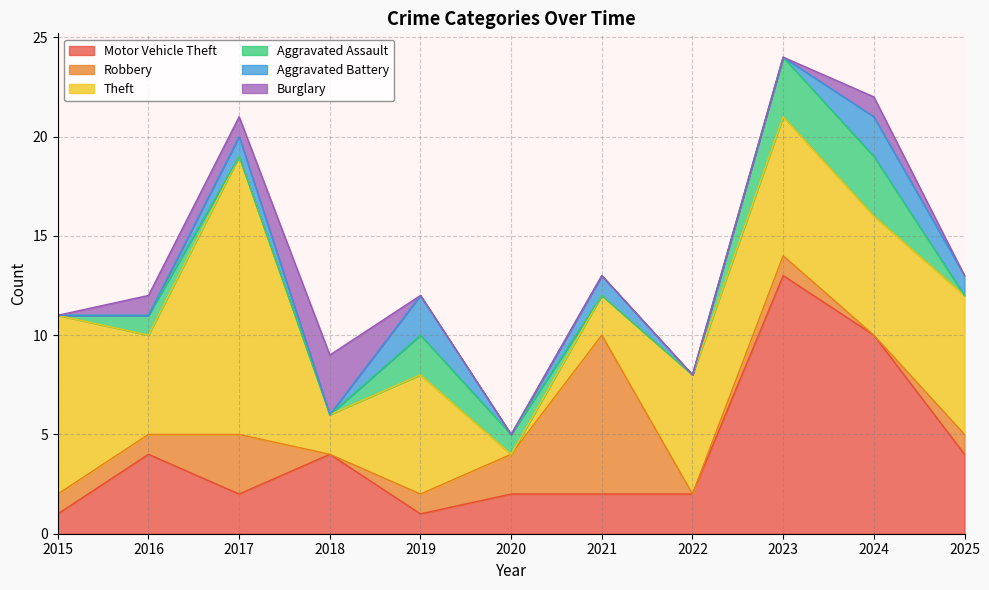

What is the spread (max minus min) of values at 2022?

6